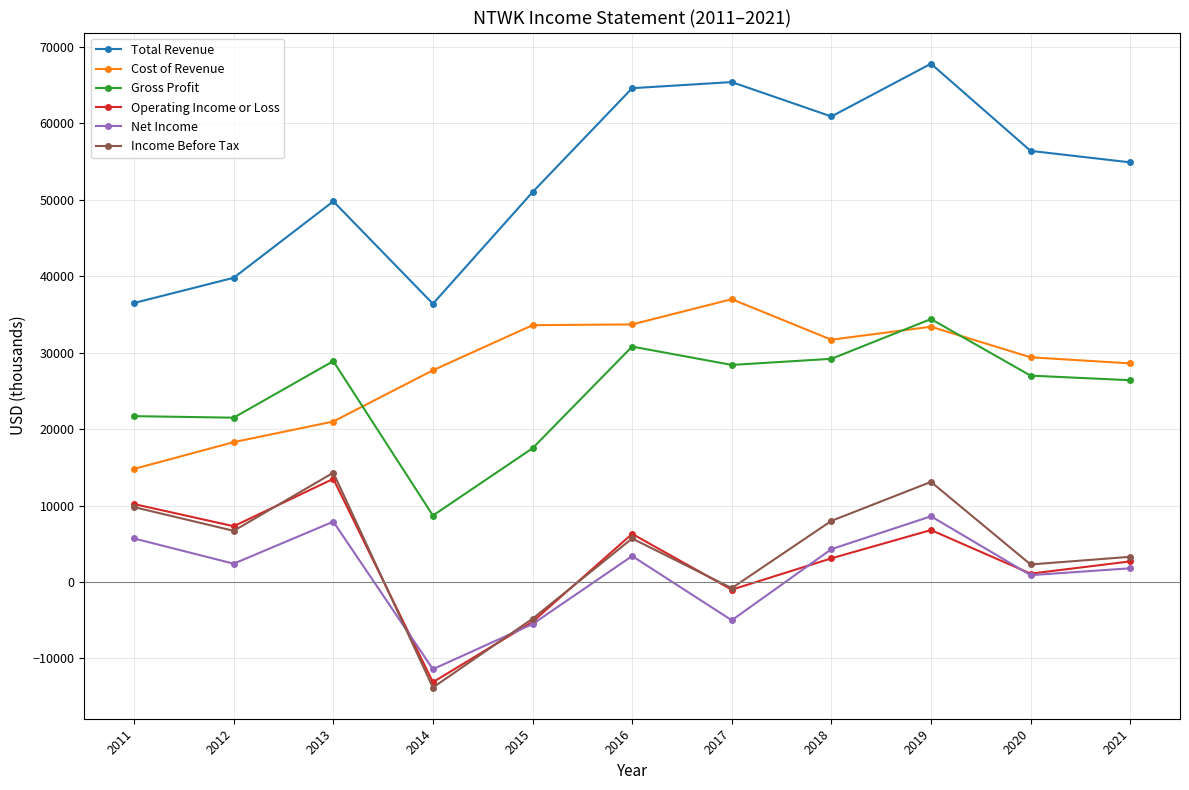

Which series changed the most between 2012 and 2016?

Total Revenue